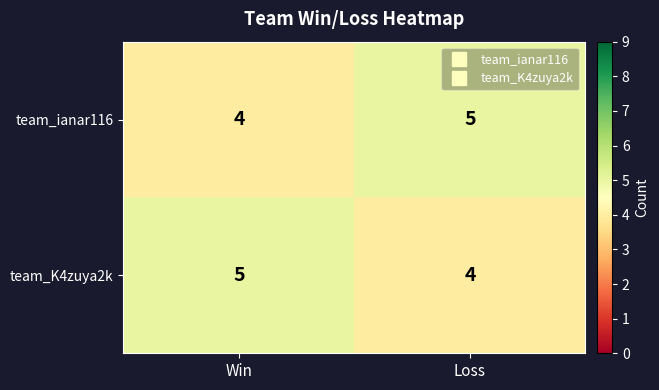

What is the sum of the team_K4zuya2k values at Win and Loss?

9